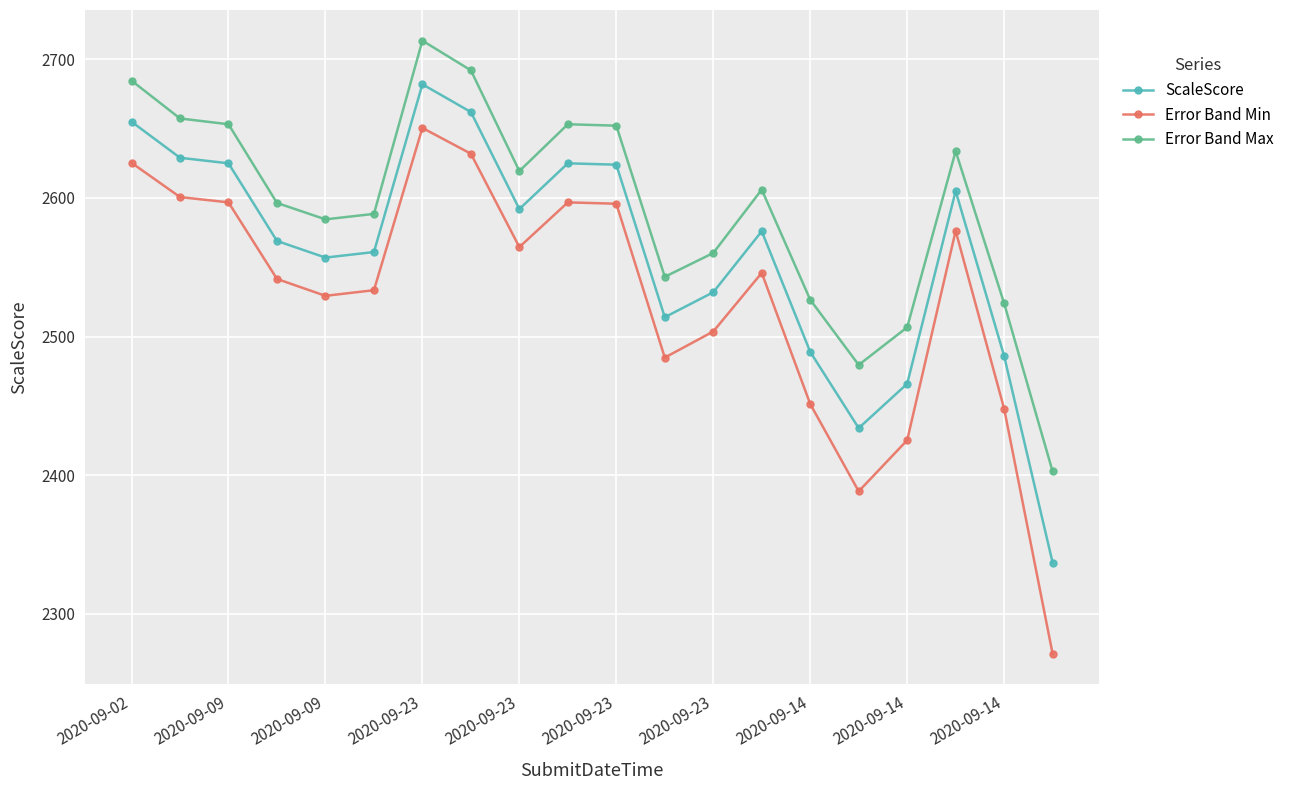

Is this an area chart (filled region under the line)?

No